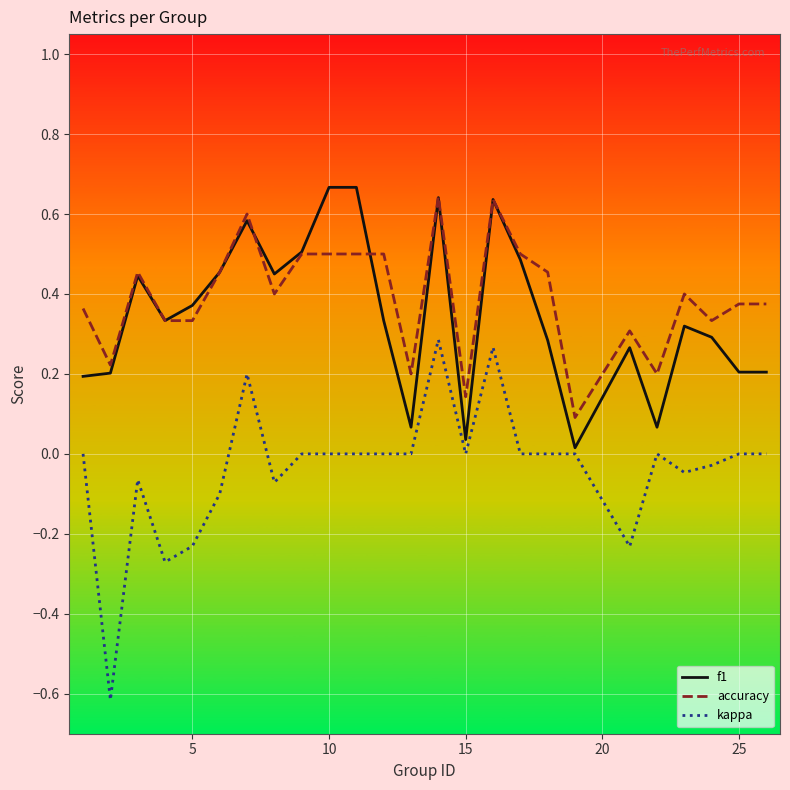

True or false: kappa and accuracy intersect in this chart.

False